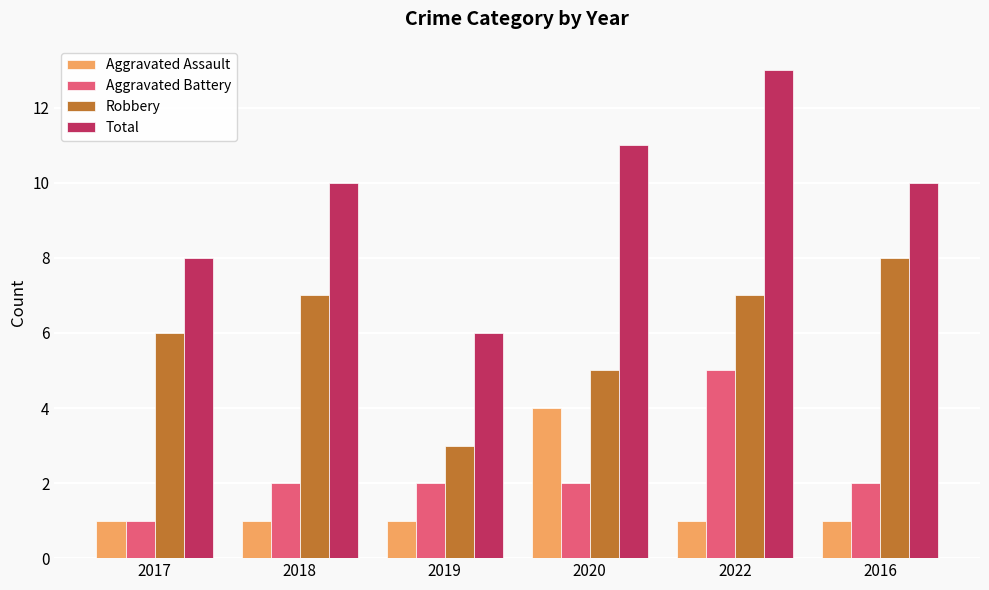

How many bars are there in total?

24